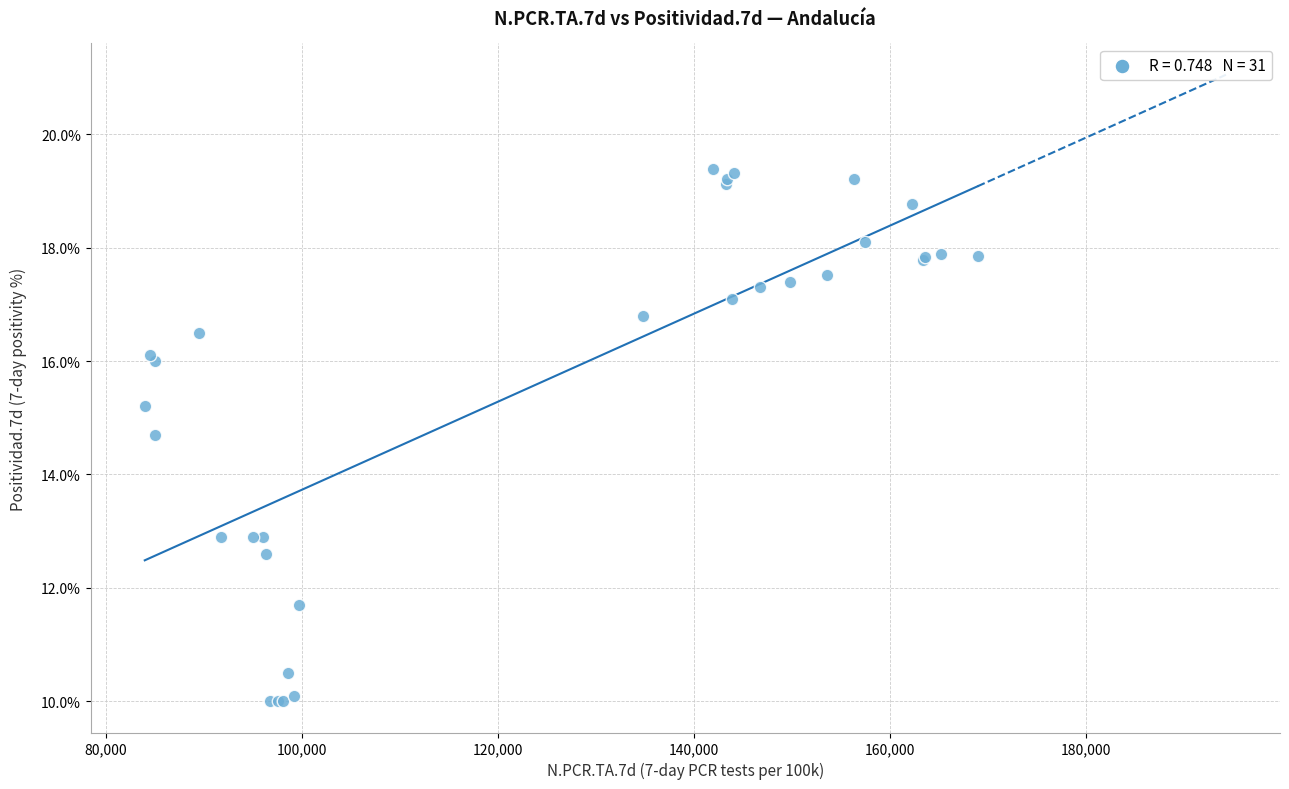

What Y value in the scatter plot is closest to 14?

14.7